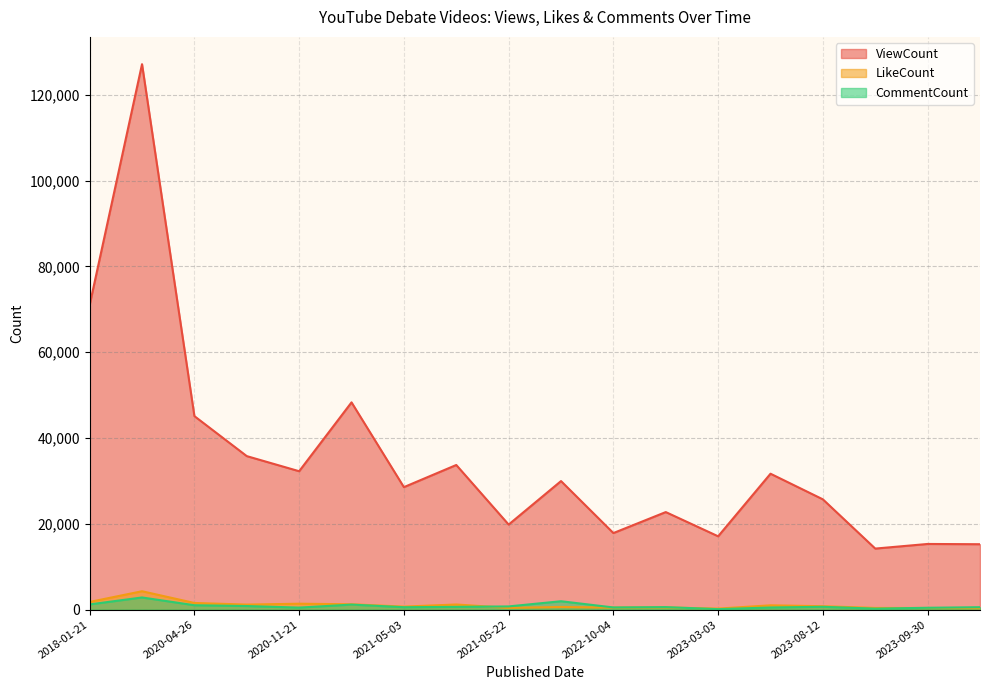

True or false: ViewCount and CommentCount cross at least once.

False